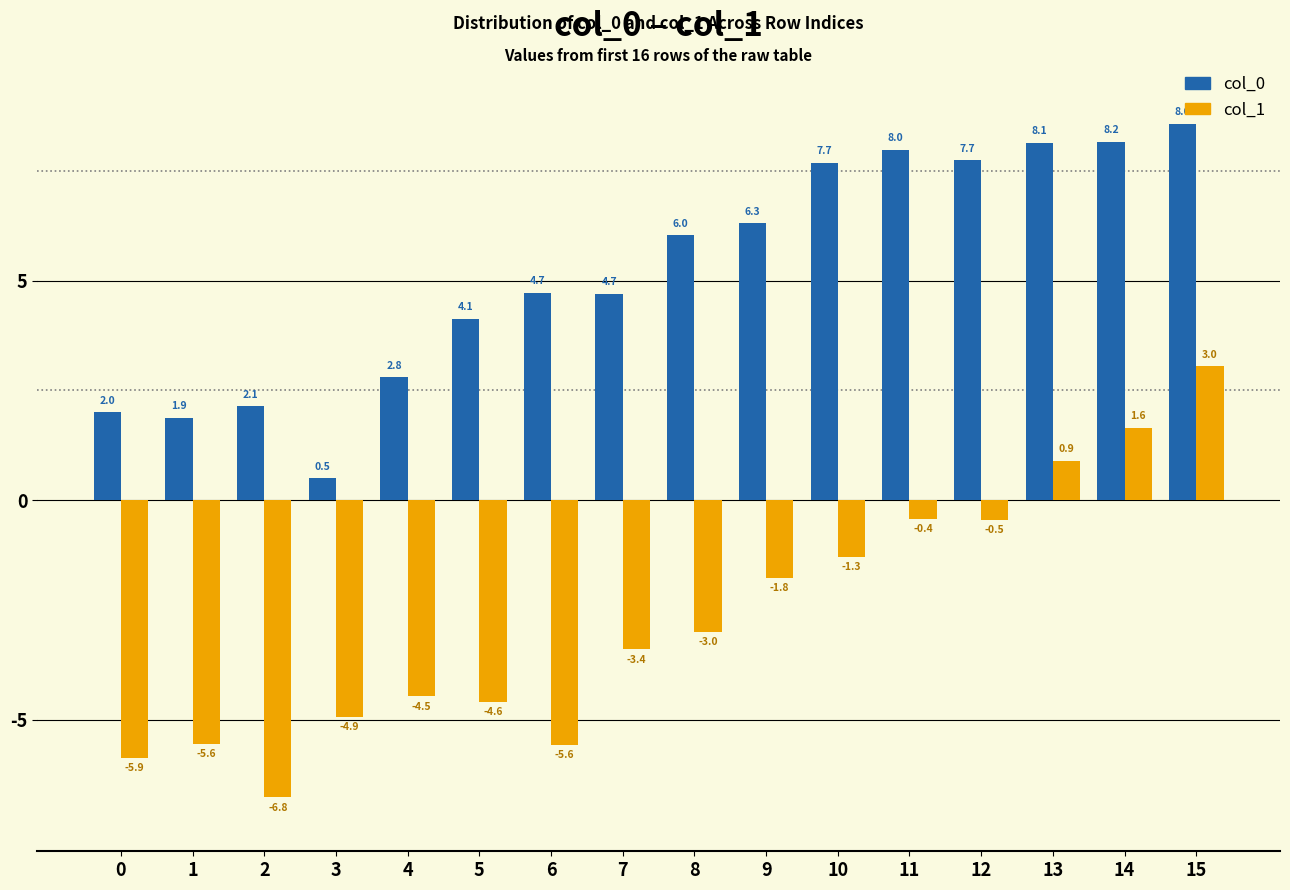

What is the difference between the maximum and second lowest values in the col_1 series?

8.9